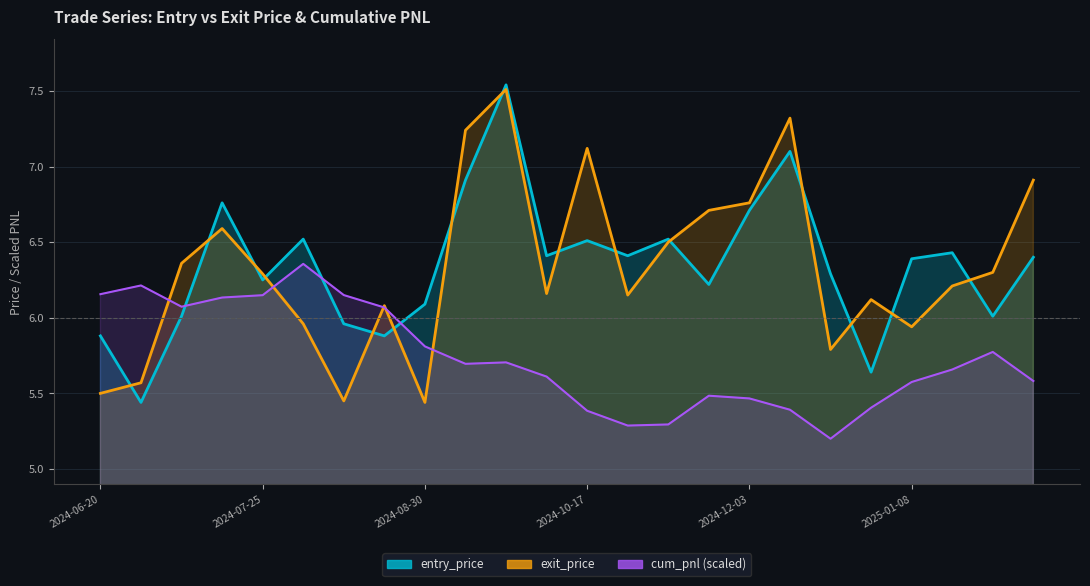

How many values in the exit_price series are below 6?

7